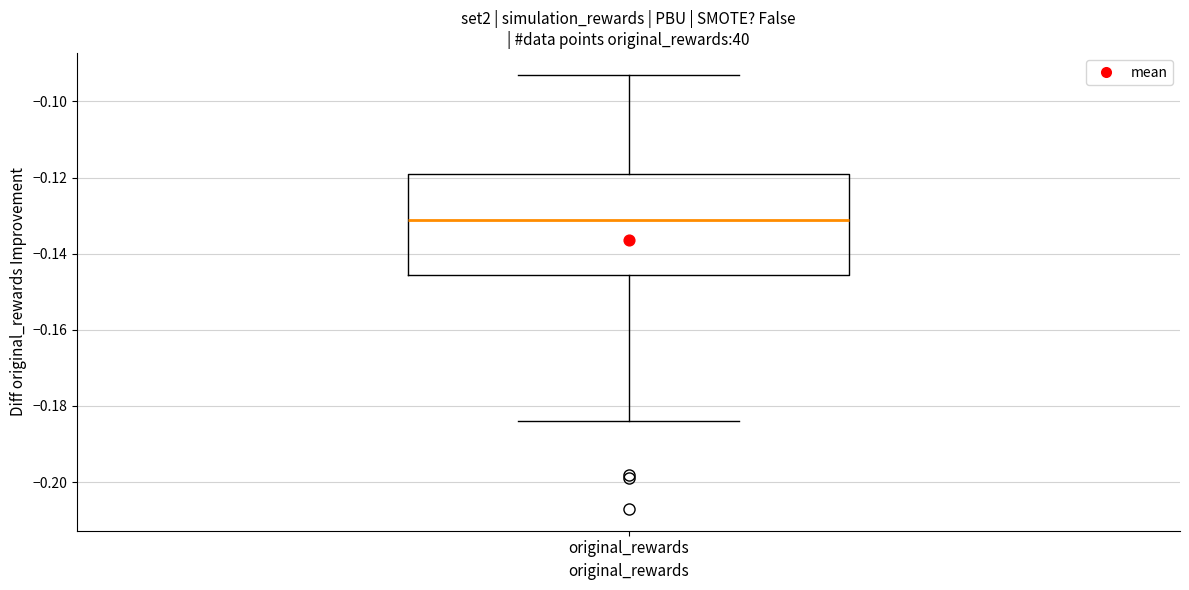

Transcribe this box plot: give where the median line is, the range the box spans, and where the two whiskers end, as read against the y-axis. The values are not printed on the chart, so give them approximately, as read against the axis.

median -0.132, box -0.146 to -0.118, whiskers -0.184 to -0.092